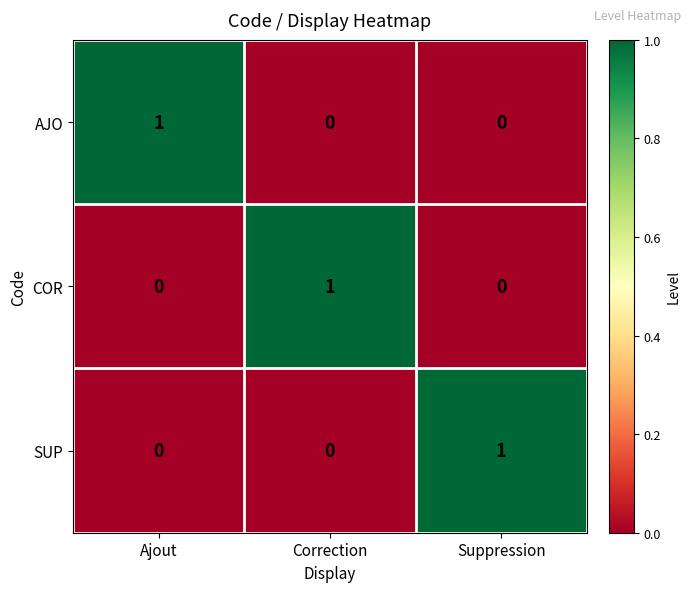

Count the AJO values in the range 0 to 1.

3